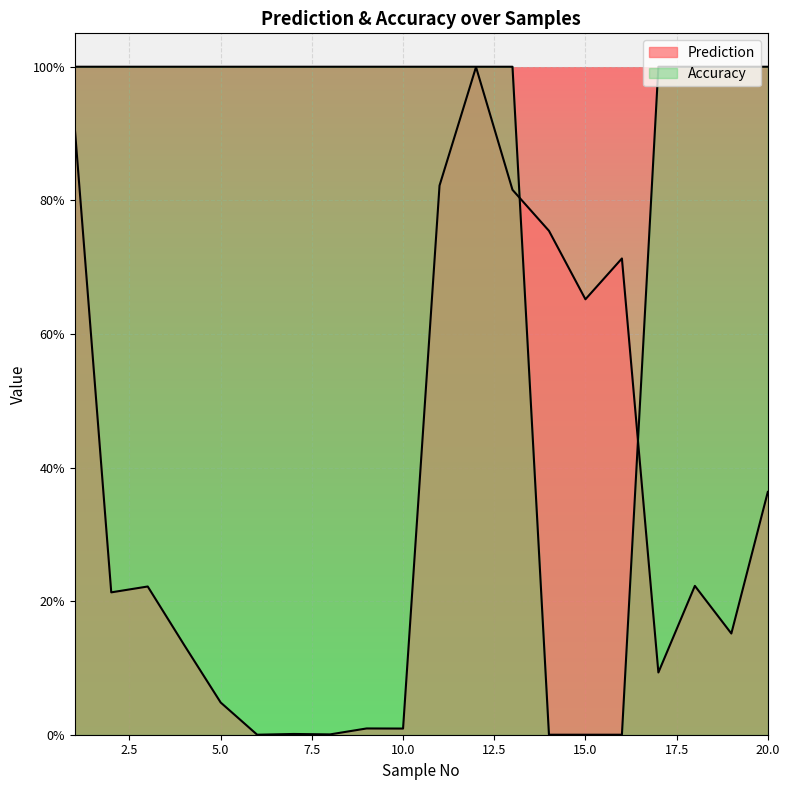

Is it true that Prediction equals 0.1 at 4?

True